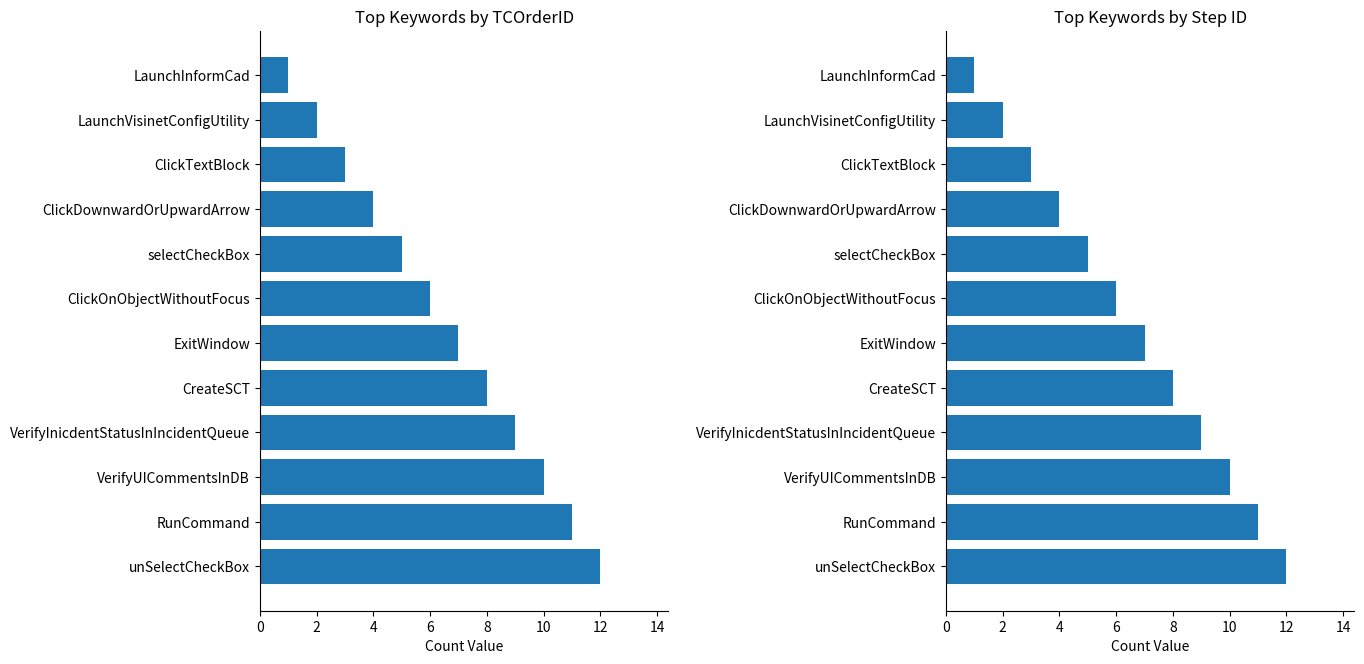

Count the number of categories in the chart.

12